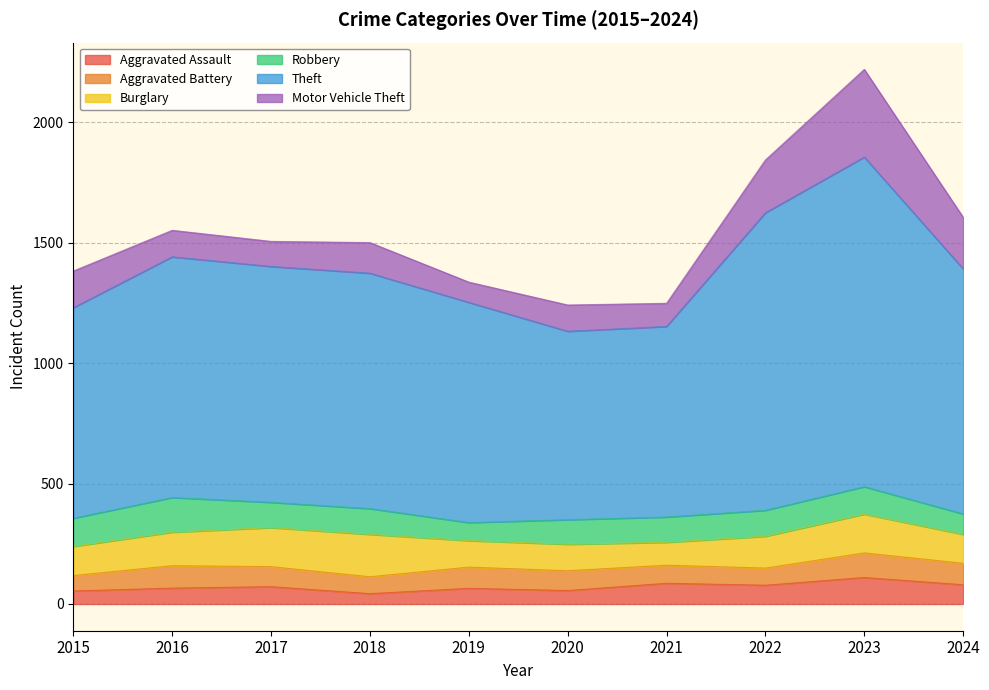

Reading right to left, what are all the values shown in this chart?

Aggravated Assault: 2024=80	2023=110	2022=78	2021=86	2020=56	2019=65	2018=43	2017=72	2016=66	2015=54
Aggravated Battery: 2024=89	2023=102	2022=71	2021=75	2020=82	2019=88	2018=70	2017=83	2016=93	2015=64
Burglary: 2024=120	2023=161	2022=132	2021=95	2020=110	2019=110	2018=176	2017=162	2016=139	2015=121
Robbery: 2024=85	2023=114	2022=108	2021=105	2020=102	2019=75	2018=107	2017=105	2016=144	2015=117
Theft: 2024=1017	2023=1368	2022=1235	2021=791	2020=782	2019=914	2018=977	2017=979	2016=999	2015=874
Motor Vehicle Theft: 2024=214	2023=364	2022=219	2021=96	2020=109	2019=84	2018=127	2017=104	2016=110	2015=152